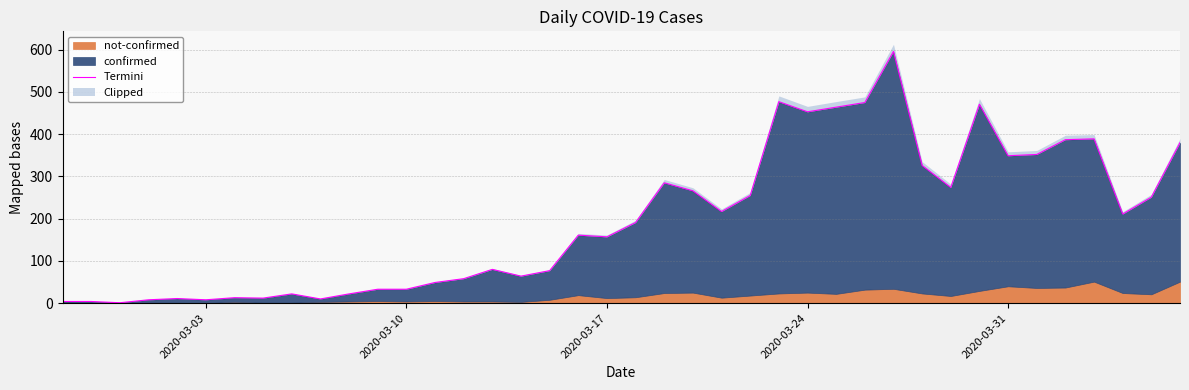

What is the sum of all values?

7896